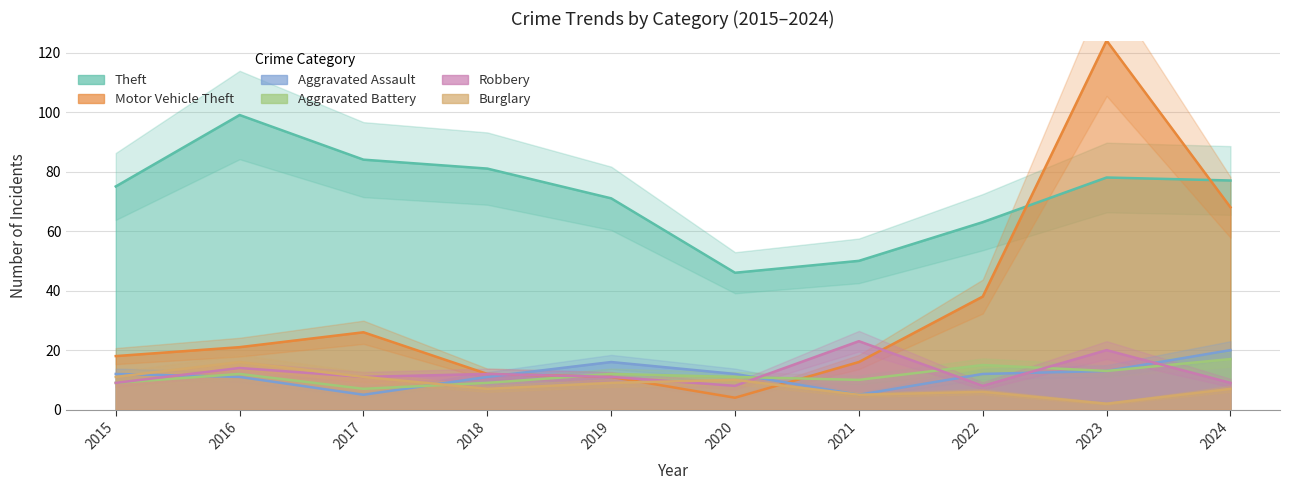

Is it true that Burglary equals 17 at 2020?

False